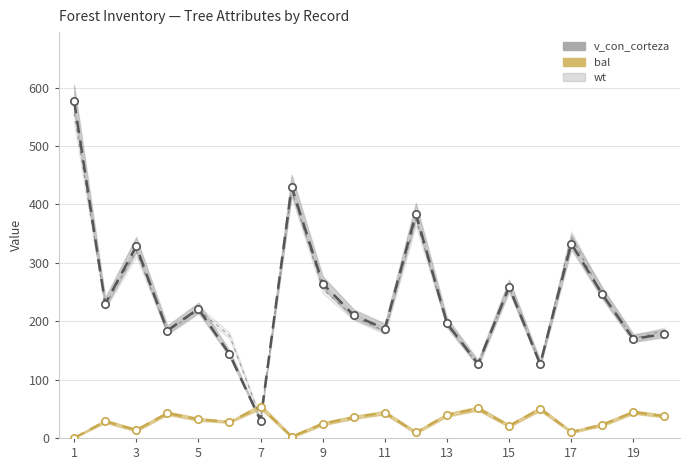

At which category is the sum across all series the highest?

1